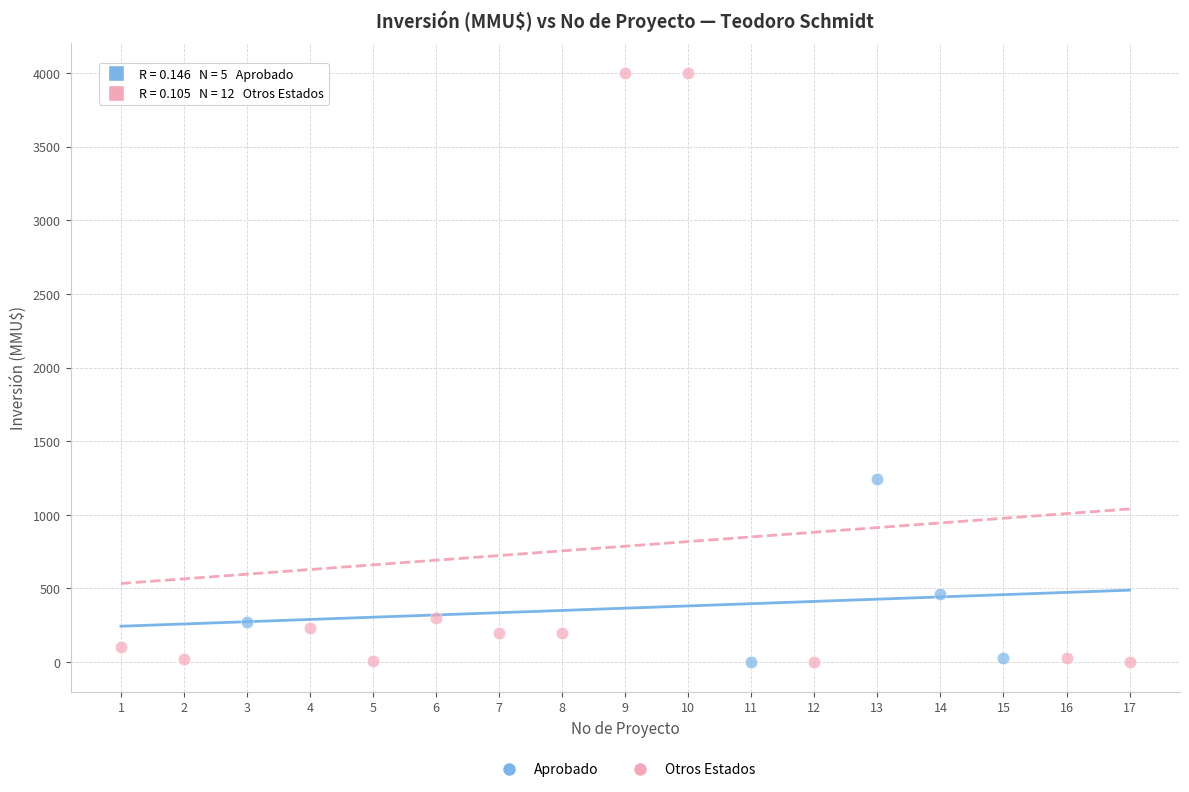

Which series contains the highest Y value?

Otros Estados